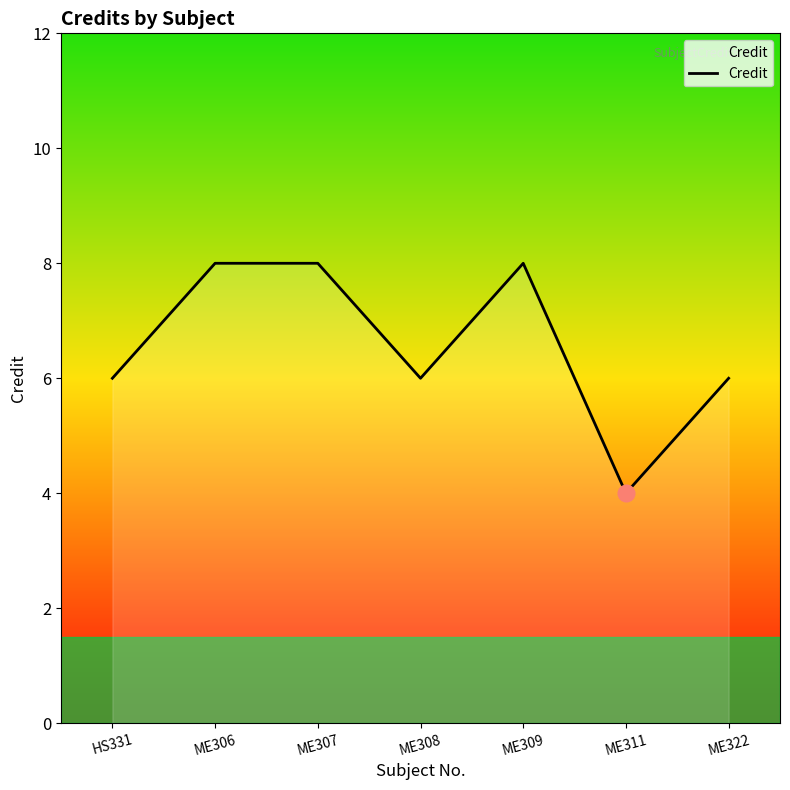

What position from the left is ME306?

2